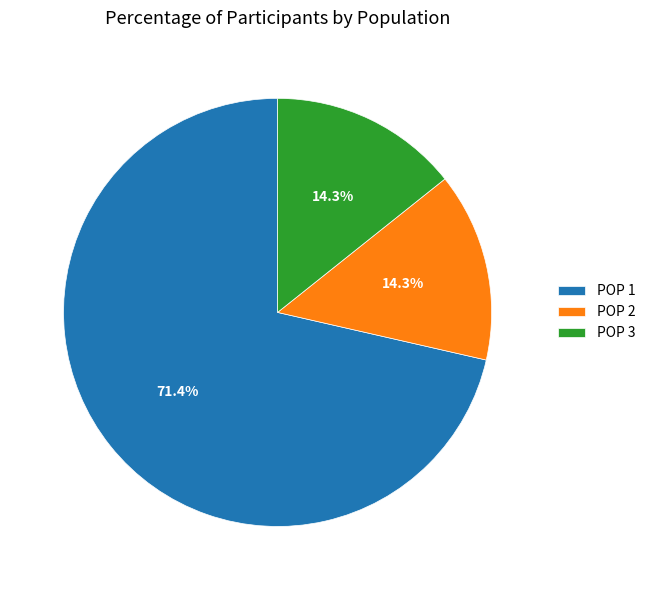

Is there any slice that represents more than half of the pie?

Yes